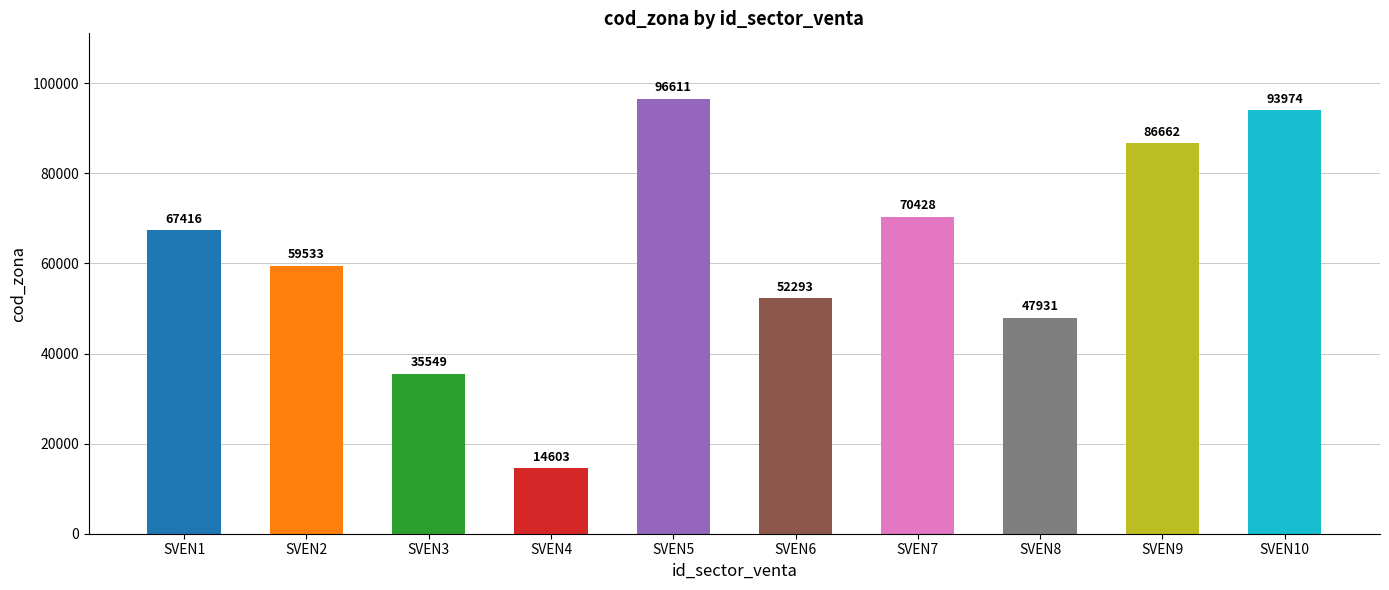

What is the change in value from SVEN3 to SVEN7?

+34879